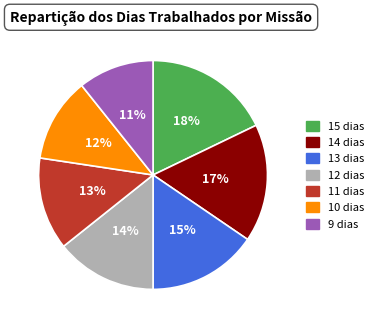

To the nearest percent, what is the combined percentage of 10 dias and 14 dias?

29%